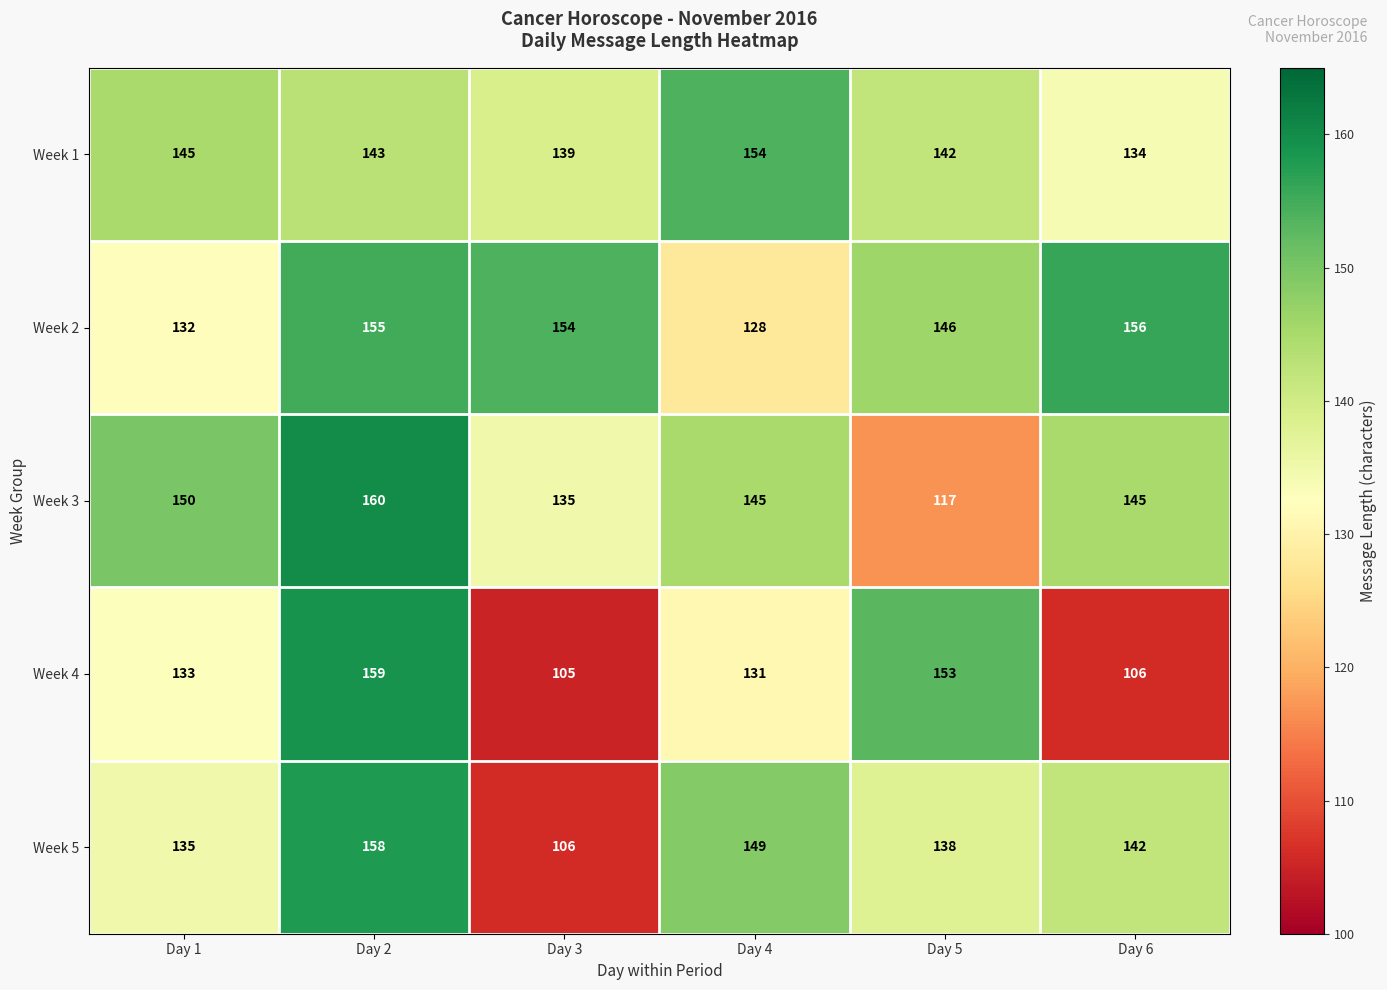

How many data points in Week 1 are less than 143?

3